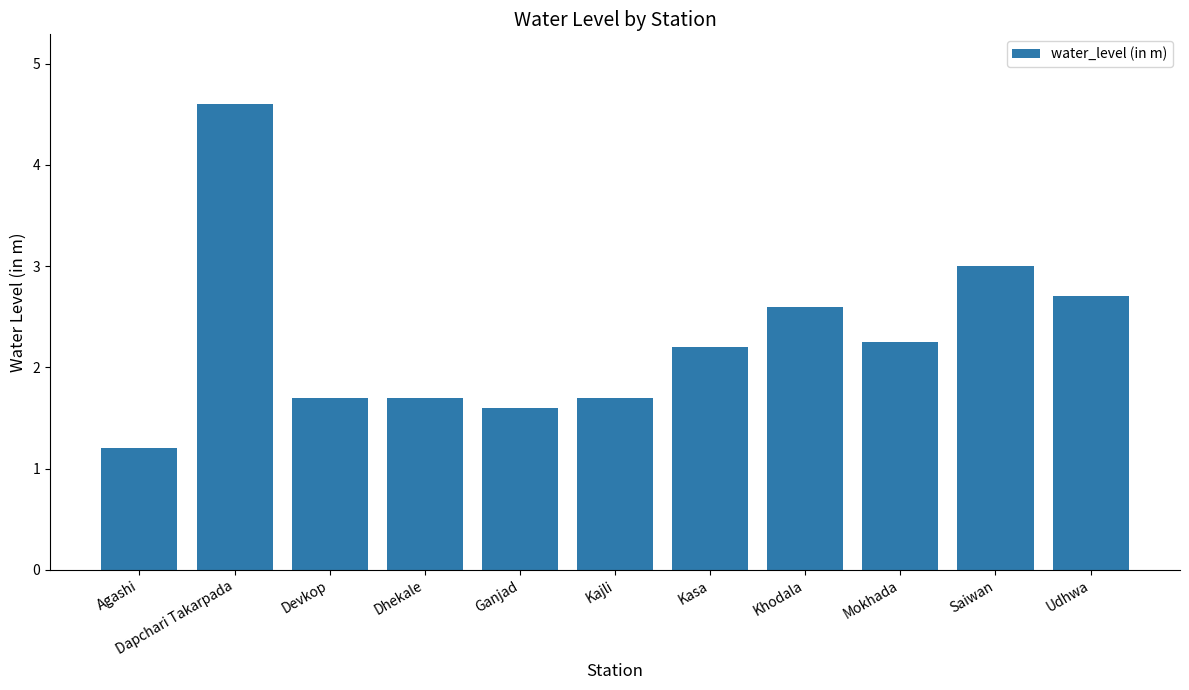

What position from the left is Saiwan?

10